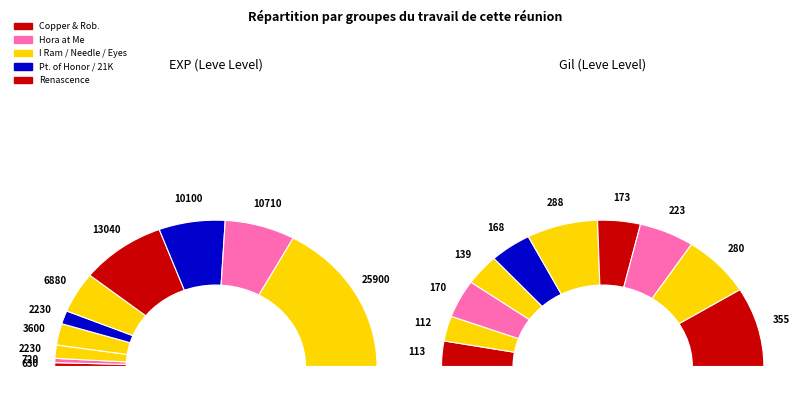

To the nearest percent, what is the average slice percentage?

10%